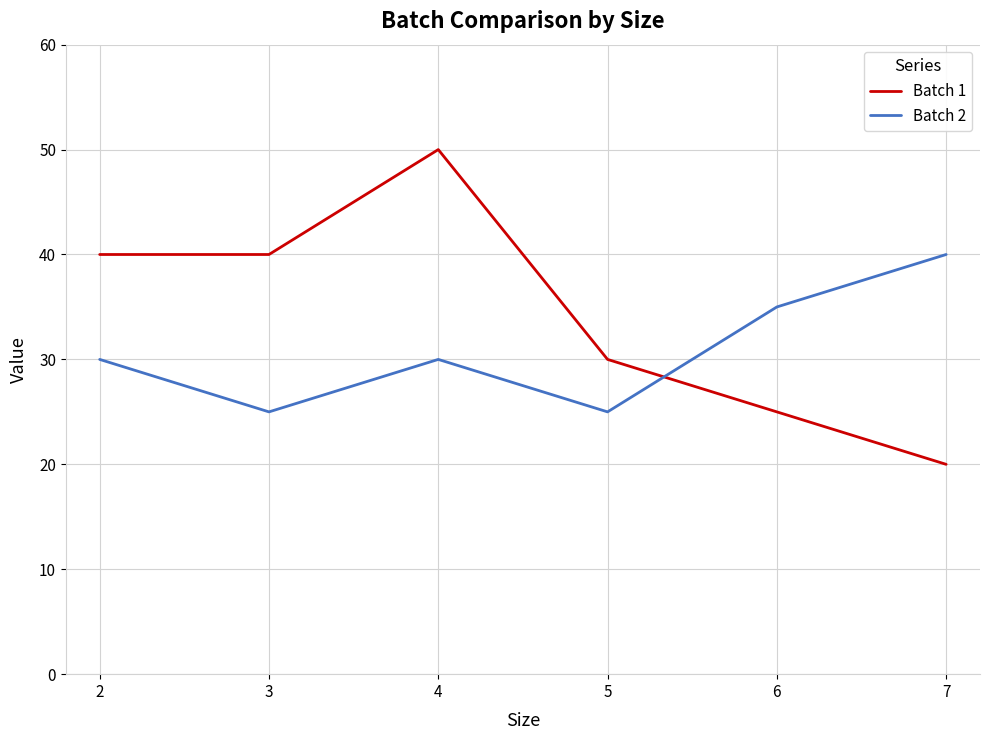

How many intersections are there between Batch 1 and Batch 2?

1